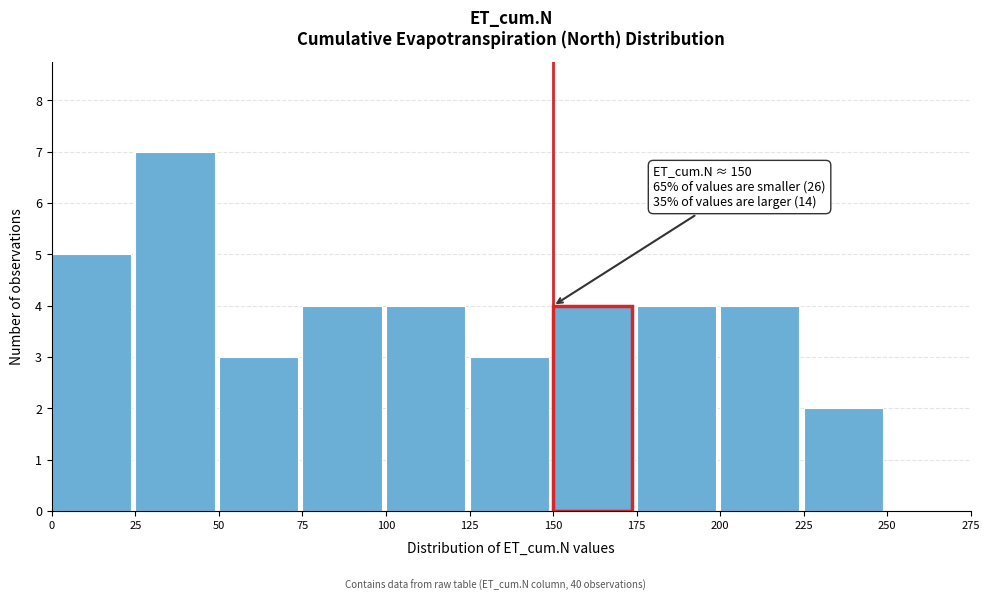

Which range on the x-axis has the tallest bar?

25 to 50